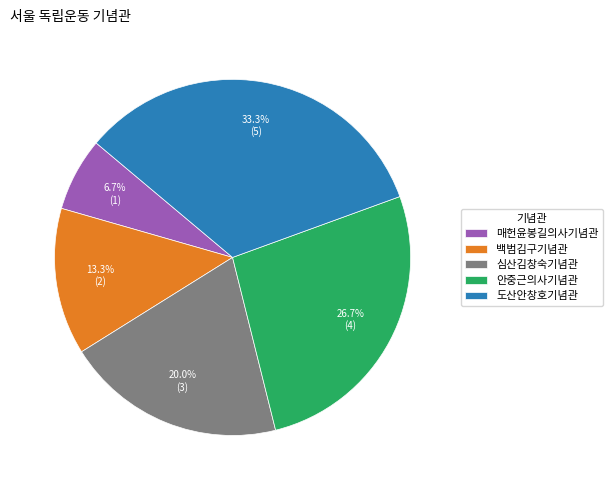

How many slices are in this pie chart?

5